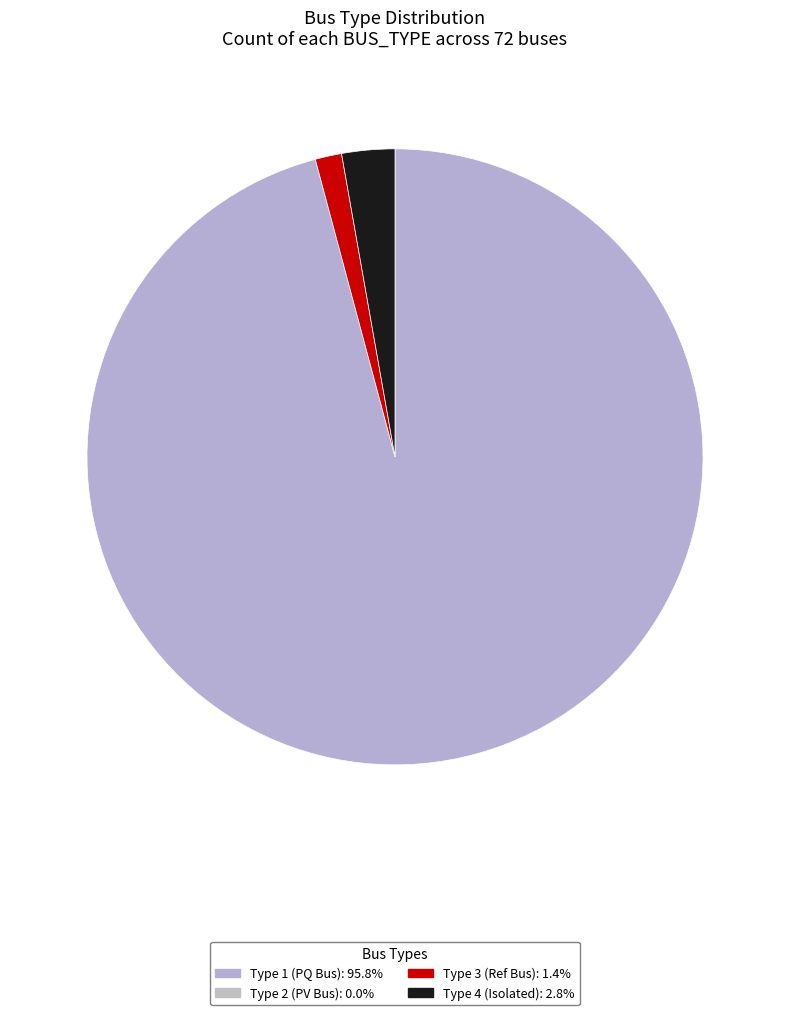

Does any single category account for the majority?

Yes